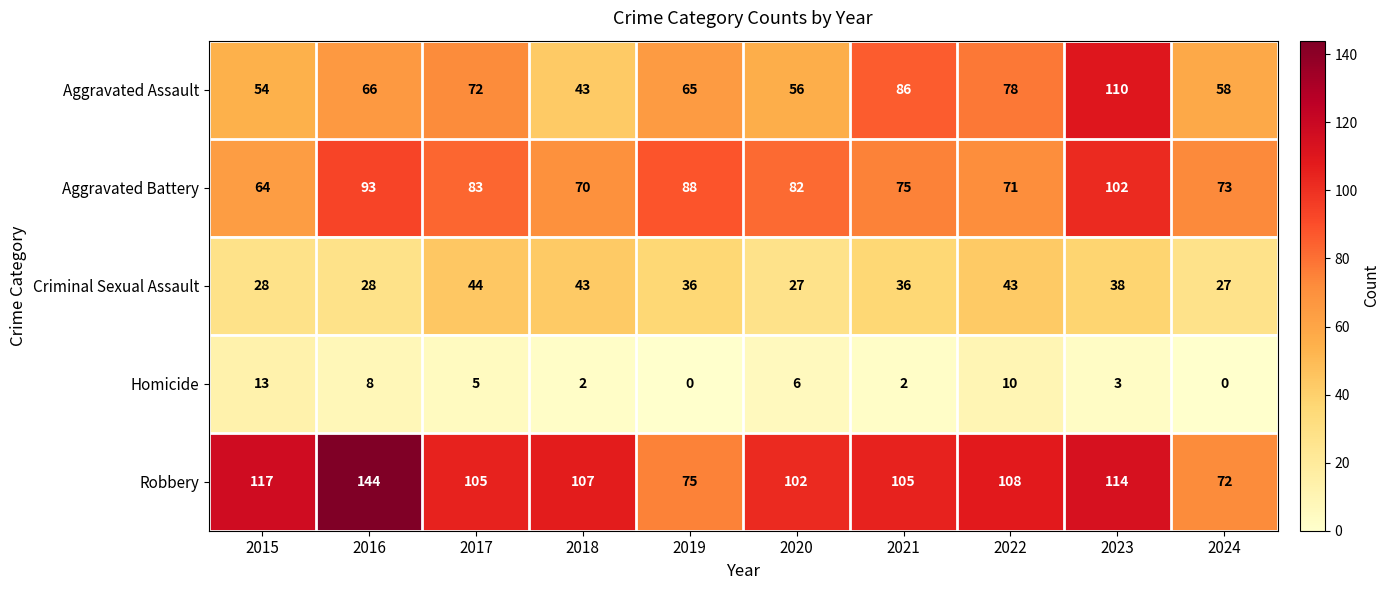

Which series has the largest total across all categories?

Robbery